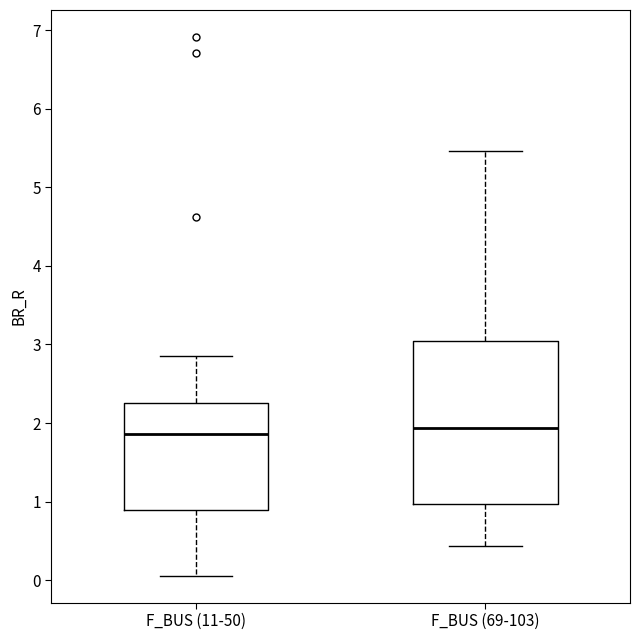

Comparing the boxes themselves (not the whiskers), which one is the tallest?

F_BUS (69-103)